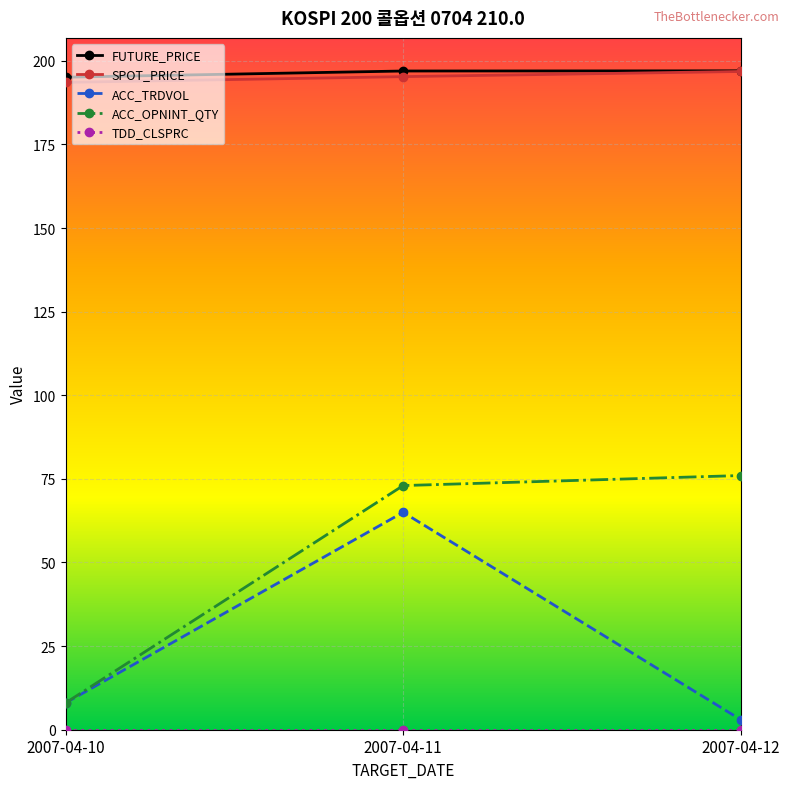

At which category is the sum across all series the highest?

2007-04-11